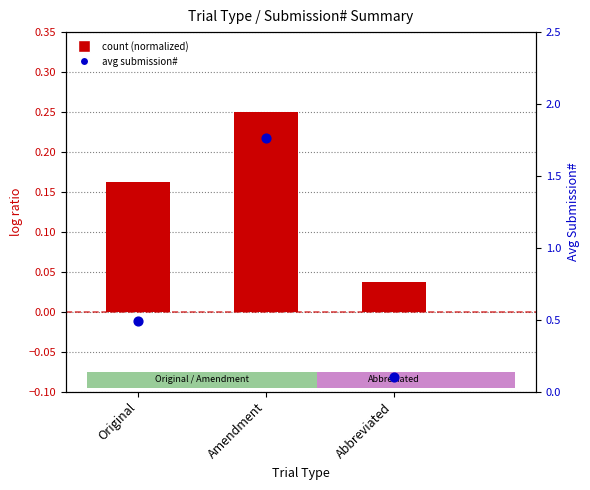

Is the value of Avg Submission# (percentile rank) at Original greater than the value of Submission count (normalized) at Abbreviated?

Yes